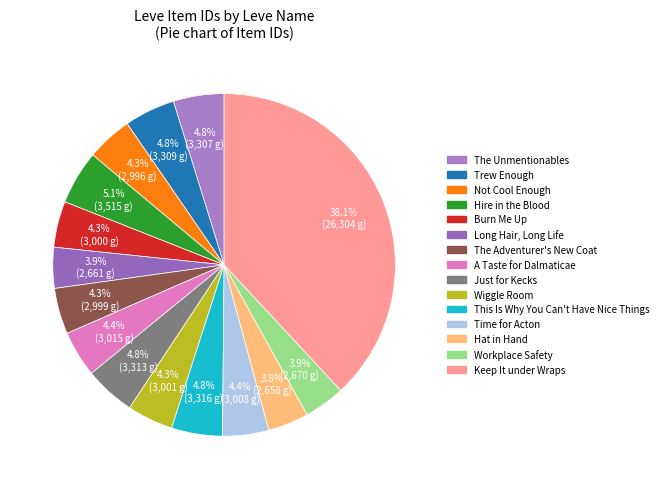

Is it true that A Taste for Dalmaticae is 16% of the pie?

False